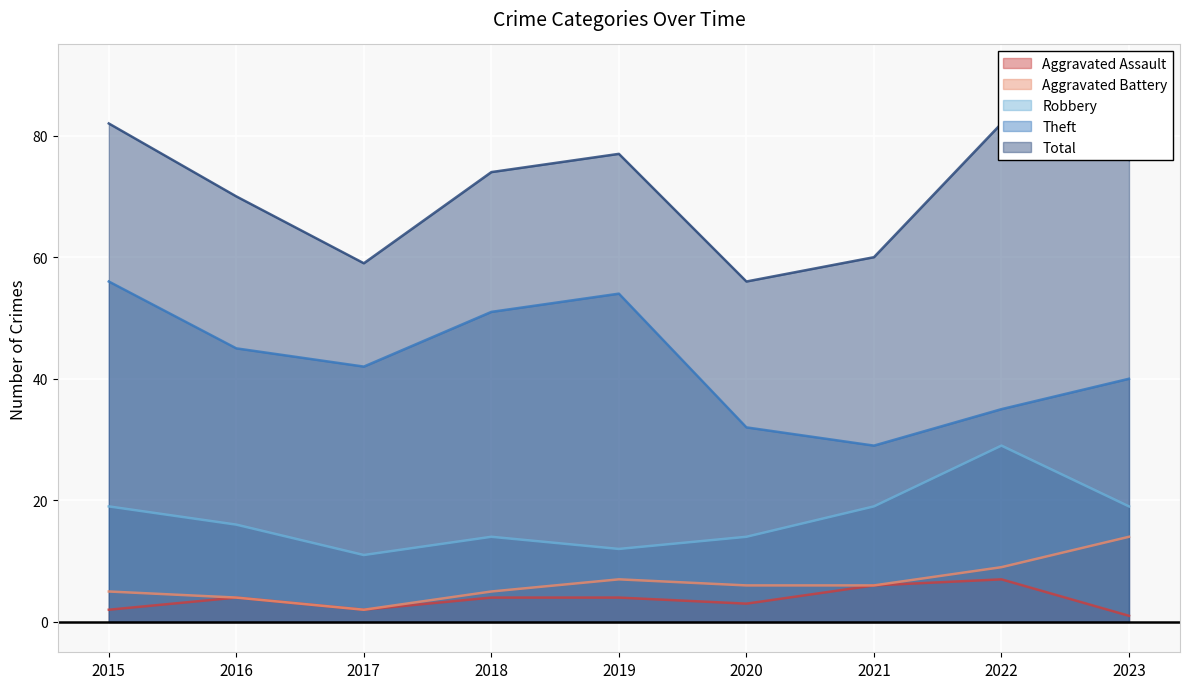

True or false: Total and Robbery intersect in this chart.

False